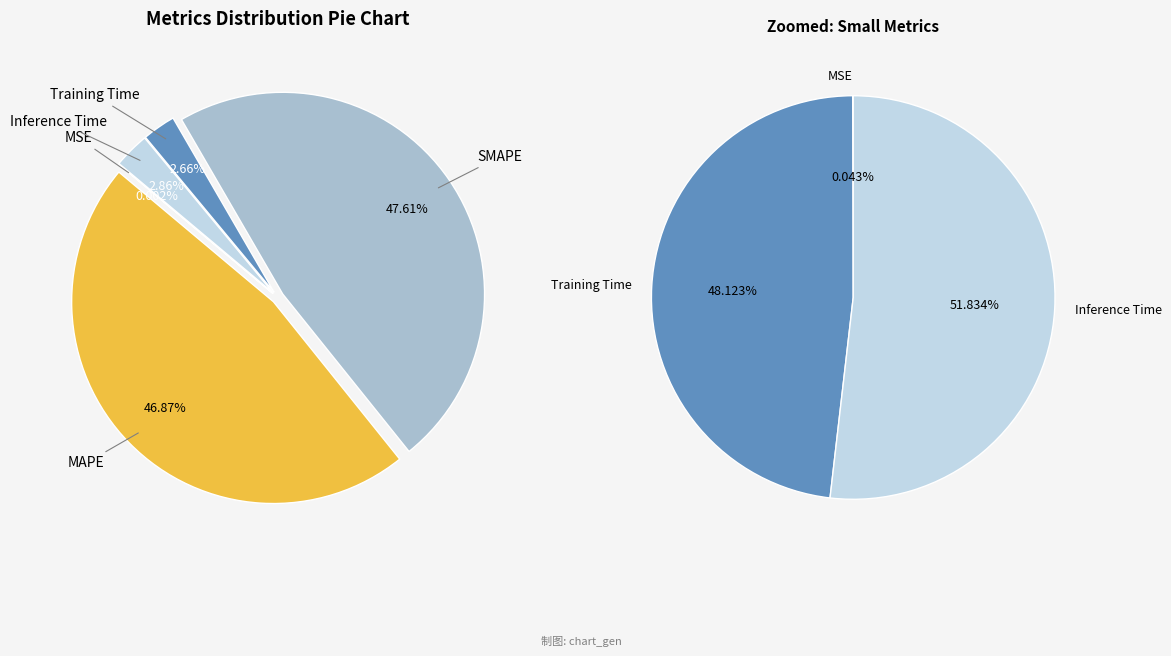

Is there any slice that represents more than half of the pie?

No